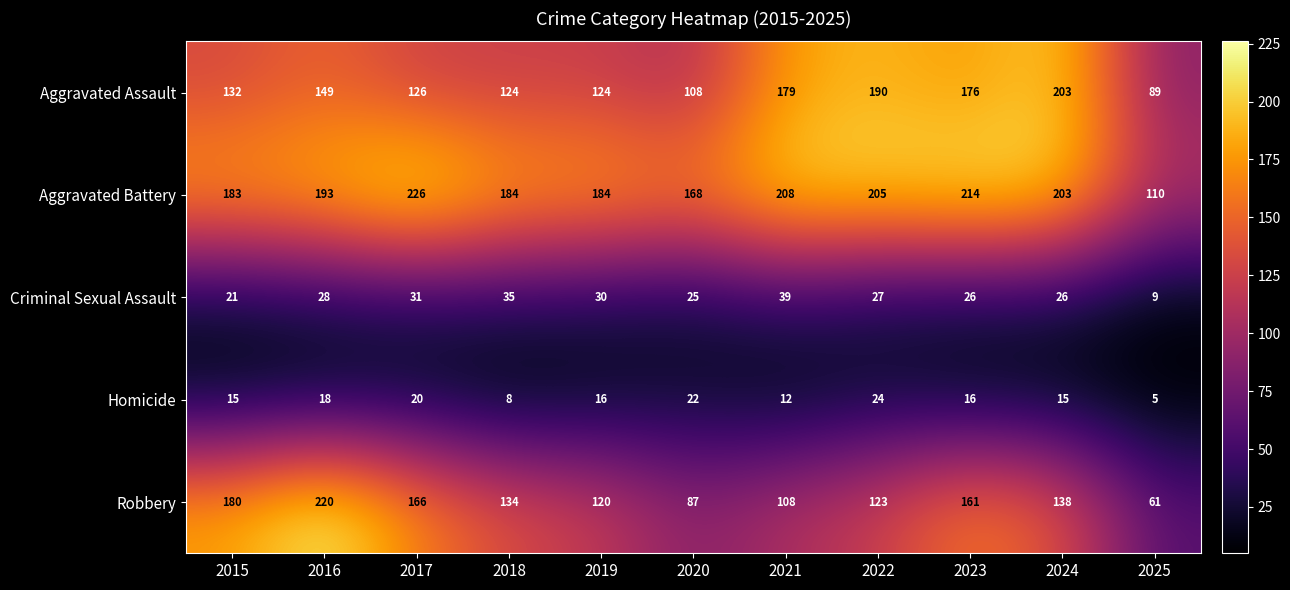

List the series in order of their peak value, highest first.

Aggravated Battery, Robbery, Aggravated Assault, Criminal Sexual Assault, Homicide